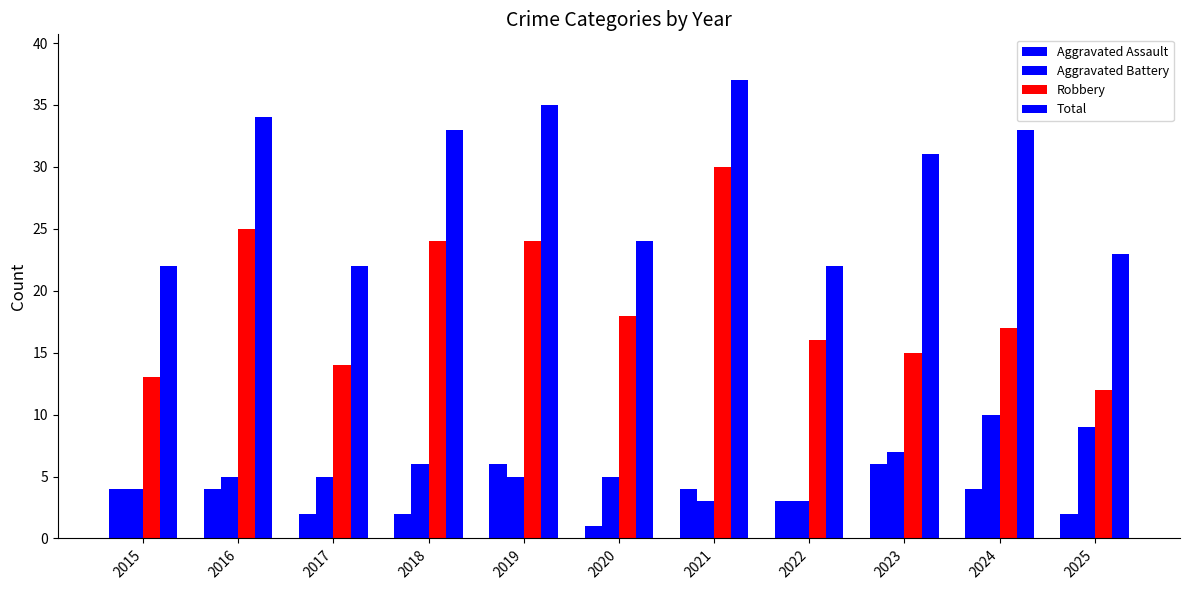

How many groups of bars are there?

11